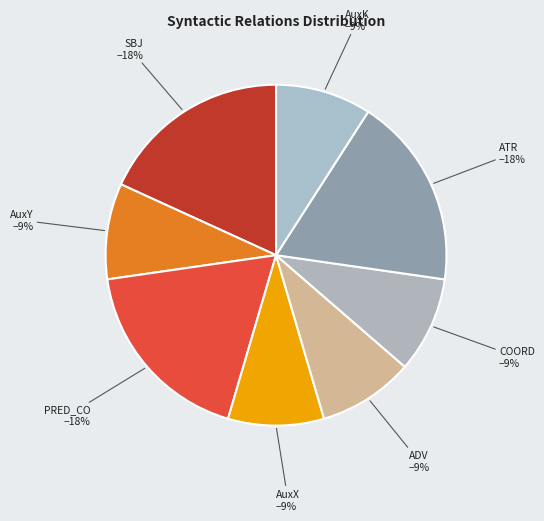

Count the number of slices in the pie.

8